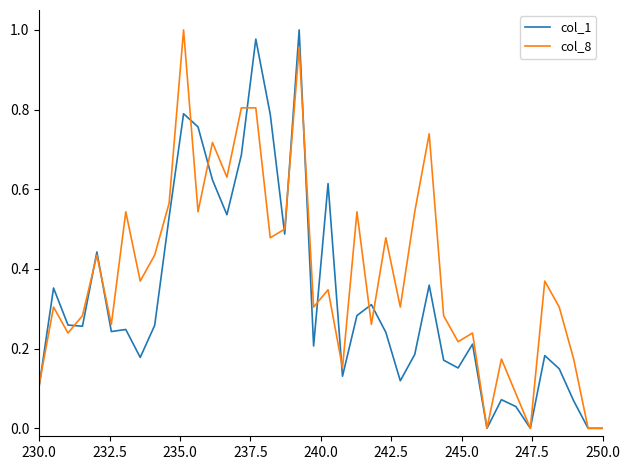

Which series has the largest total across all categories?

col_8